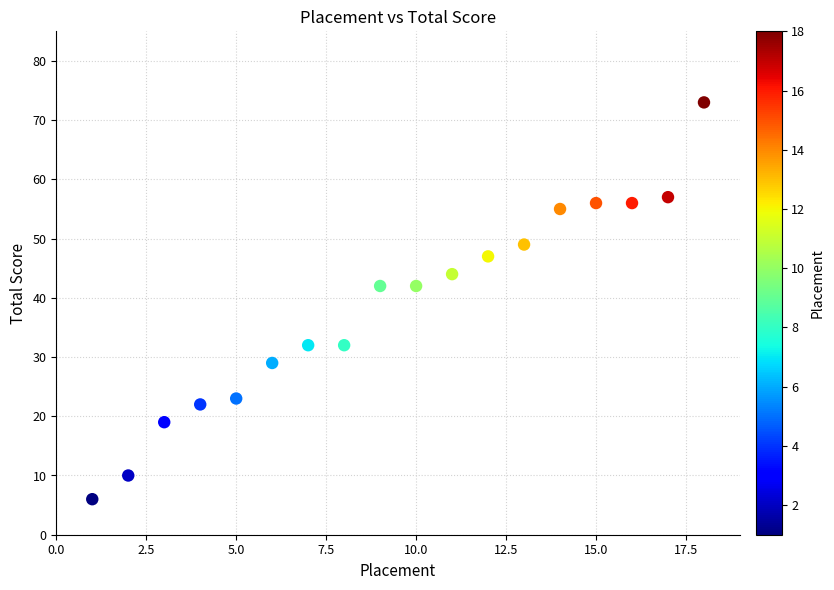

What is the range of X values (max minus min)?

17